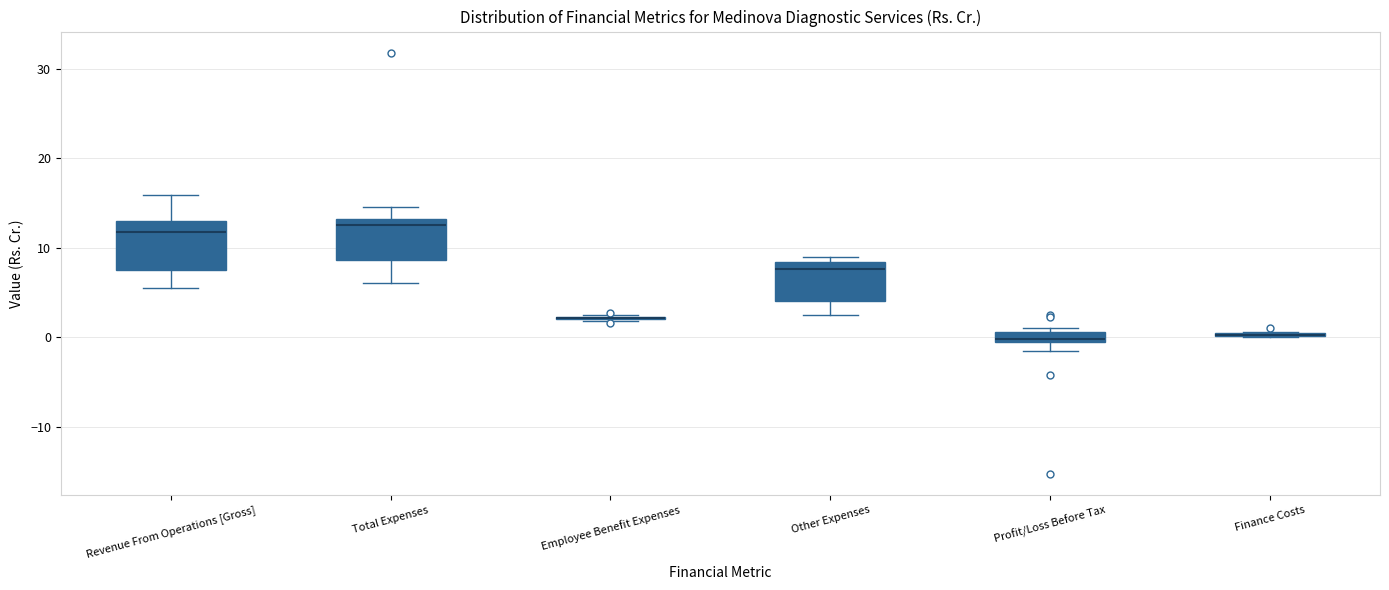

Where does the lower whisker of the box for Revenue From Operations [Gross] end on the y-axis? The values are not printed on the chart, so give them approximately, as read against the axis.

5